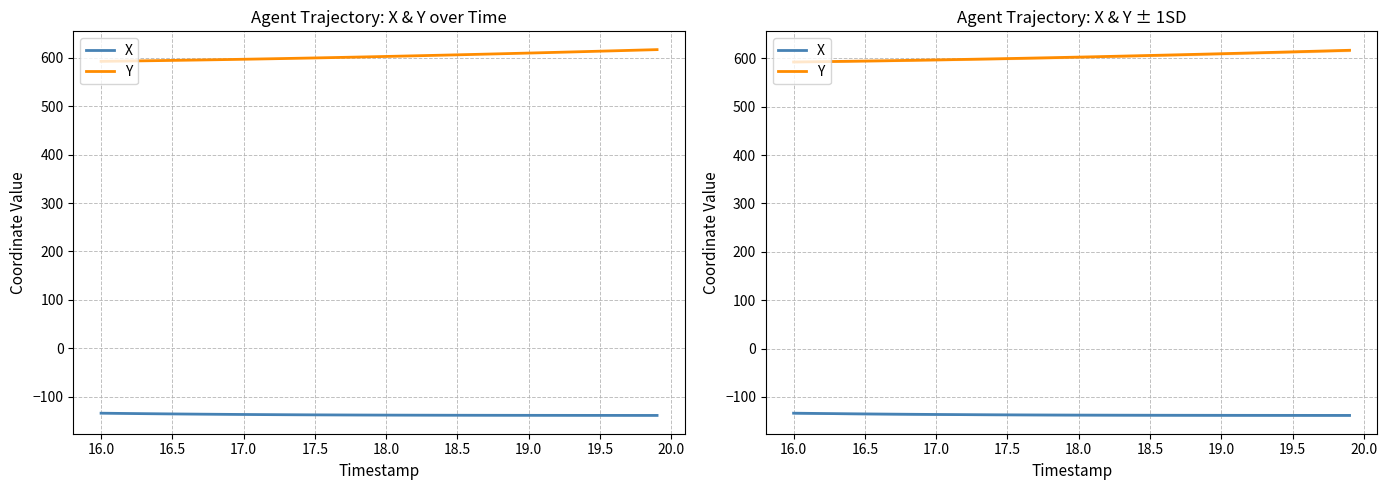

Which series has the largest range (max minus min)?

Y